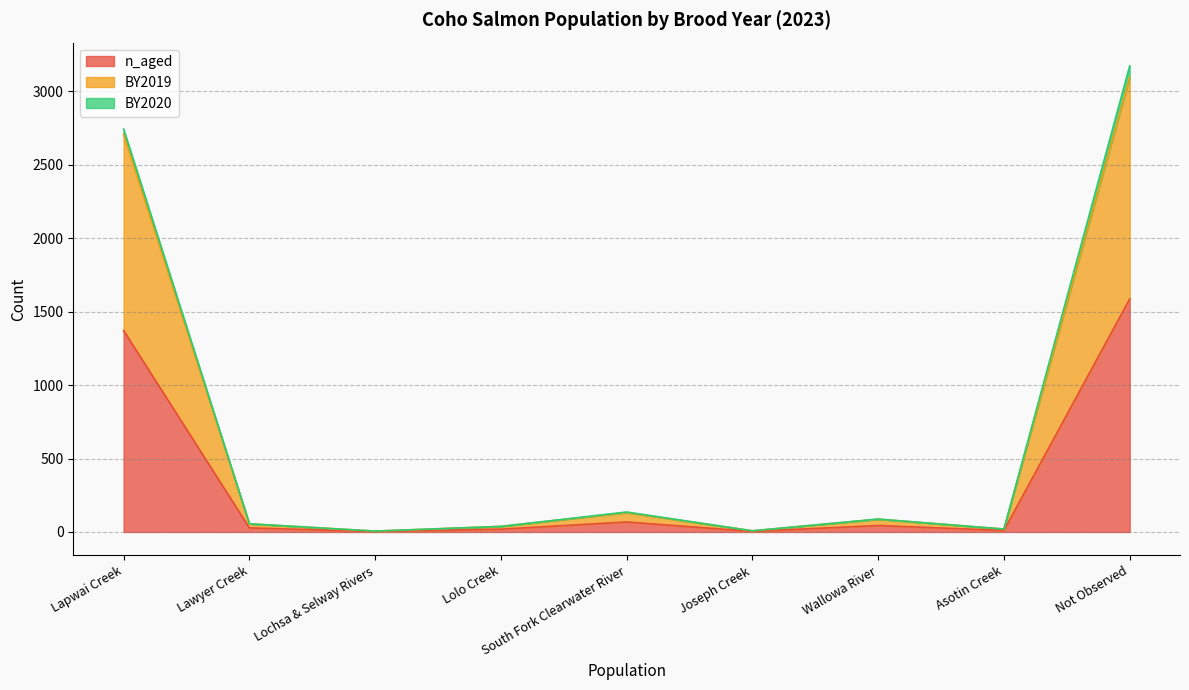

Which series has the widest spread of values?

BY2019